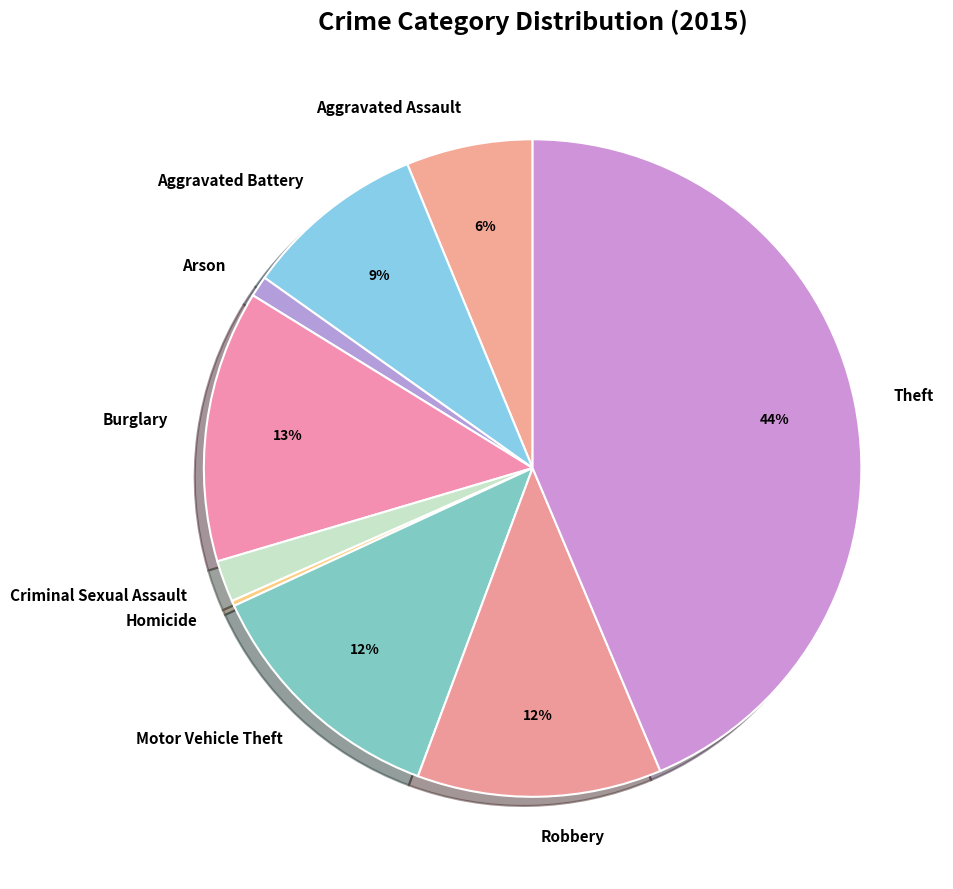

To the nearest percent, what portion does Aggravated Battery represent?

9%